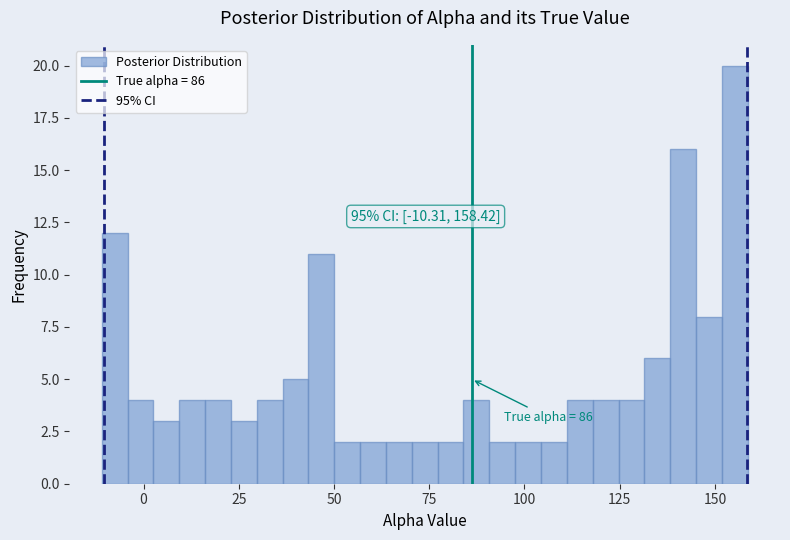

Read against the x-axis, roughly where is the centre of the tallest bar?

155